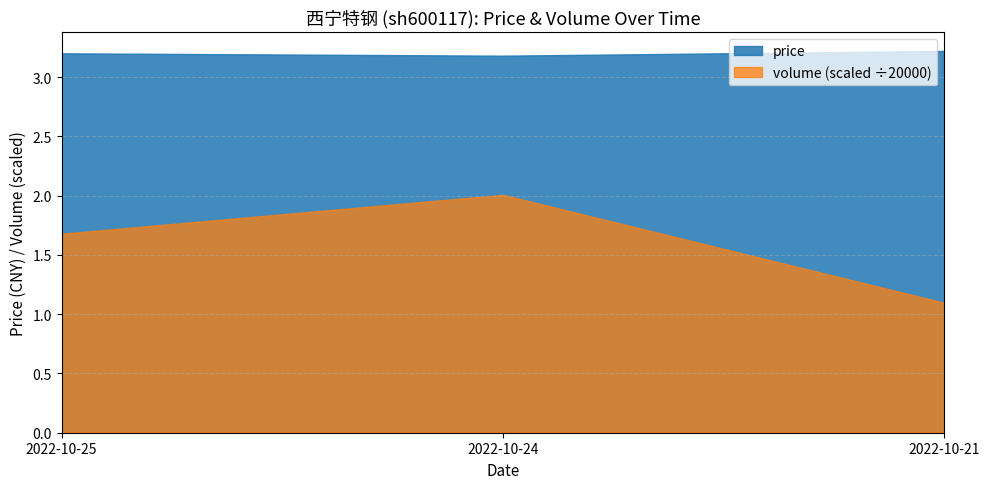

Reading left to right, what are all the values shown in this chart?

price: 2022-10-25=3.2	2022-10-24=3.2	2022-10-21=3.2
volume: 2022-10-25=33566.0	2022-10-24=40135.0	2022-10-21=21920.0